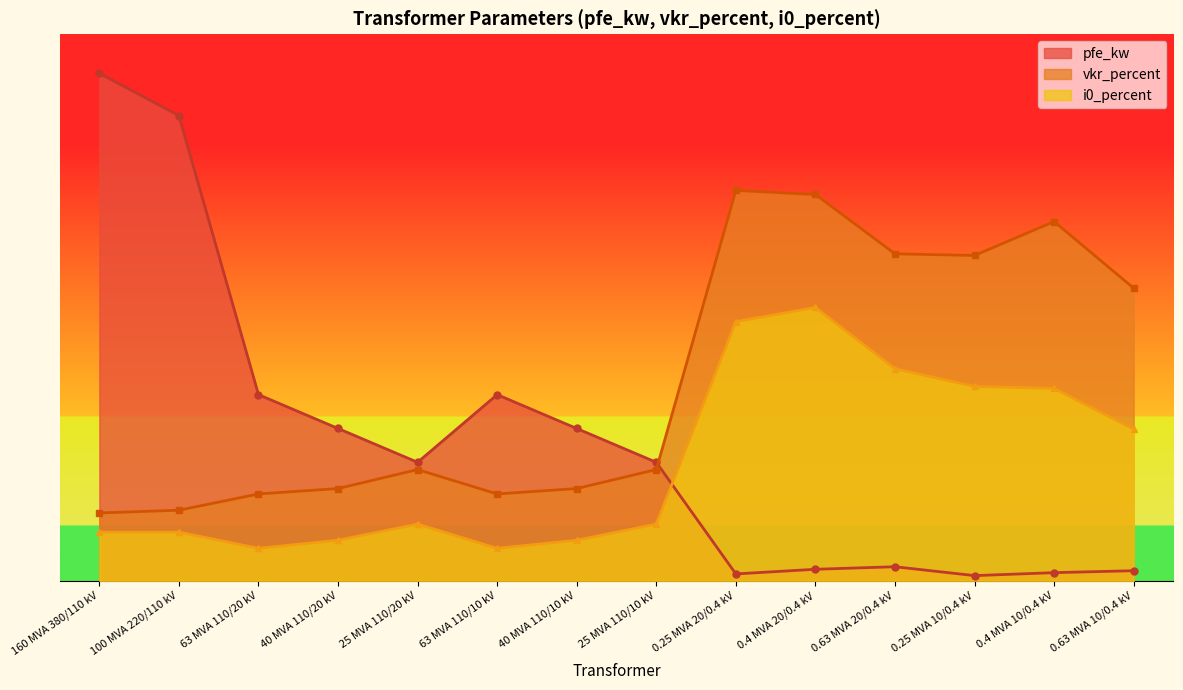

The i0_percent series shows 17.3 at 0.25 MVA 10/0.4 kV. True or false?

False